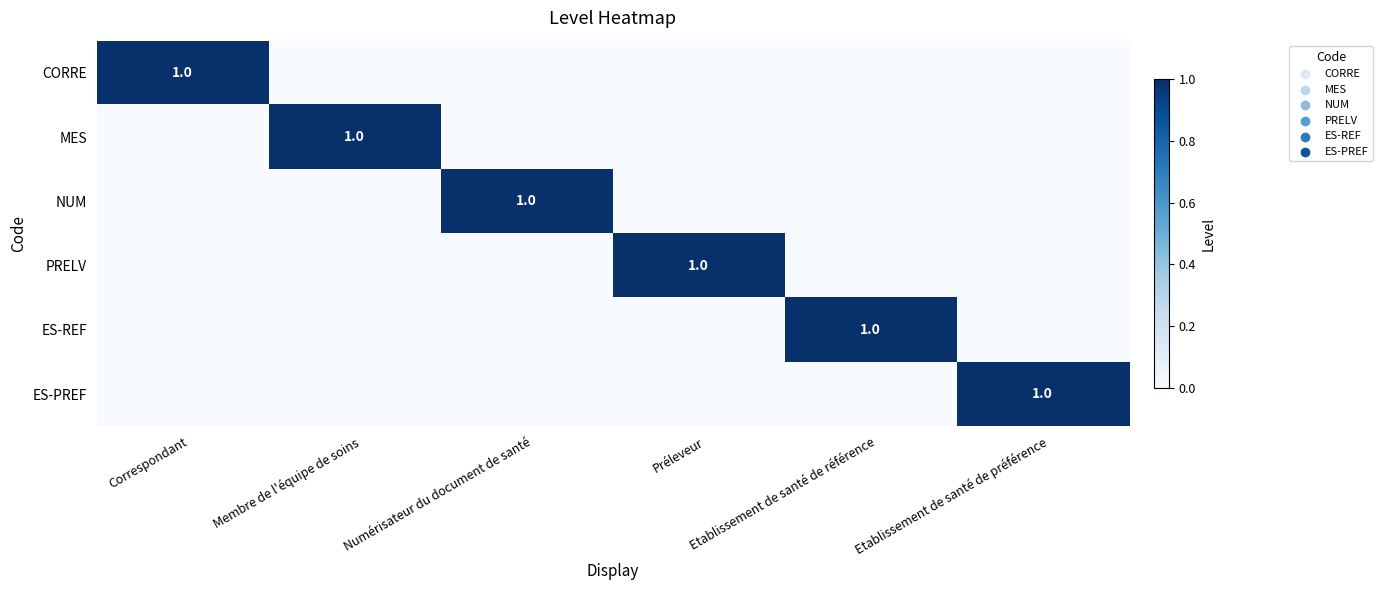

What is the highest value of the CORRE series?

1